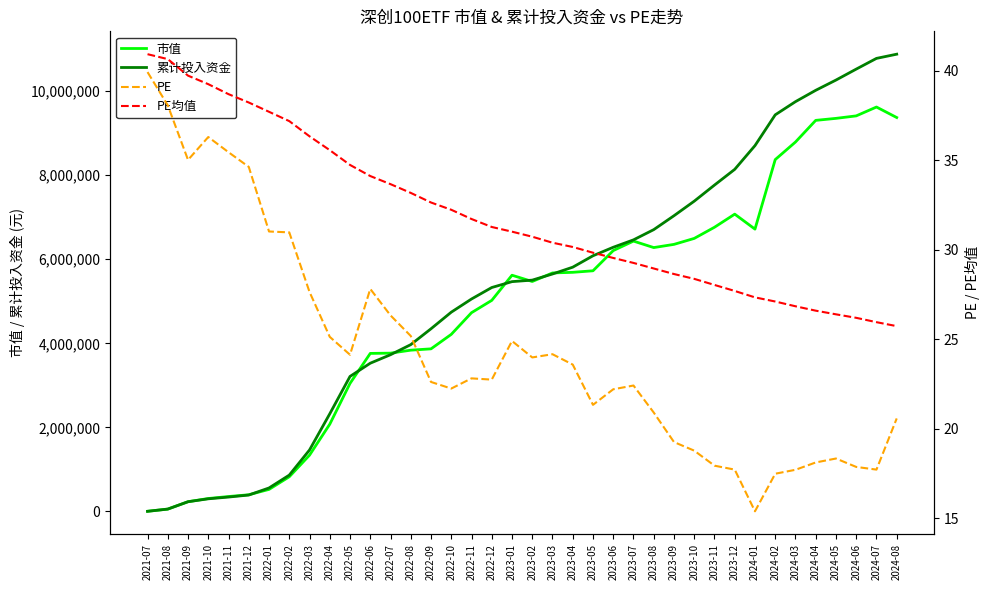

Where does the 市值 series first go above 5619968?

2023-01